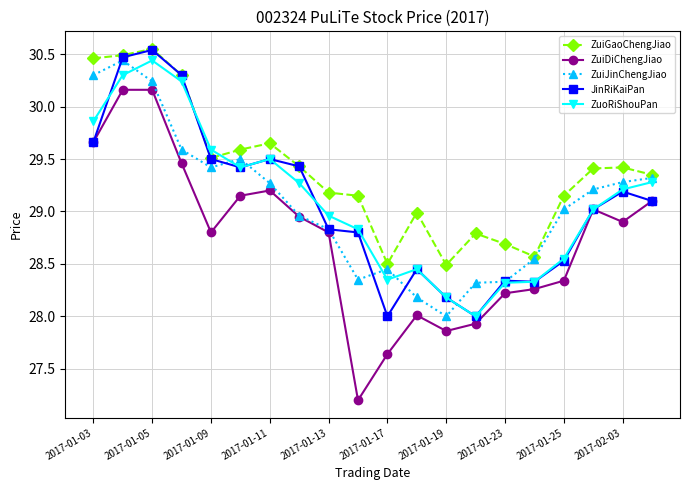

Which series has the widest spread of values?

ZuiDiChengJiao